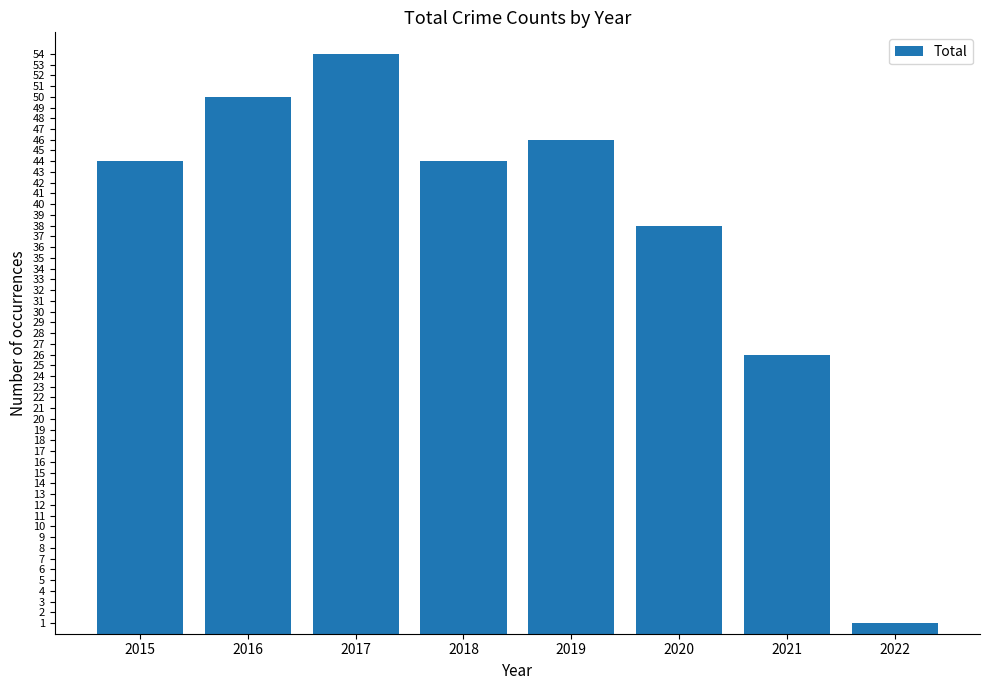

Does the chart contain any negative values?

No